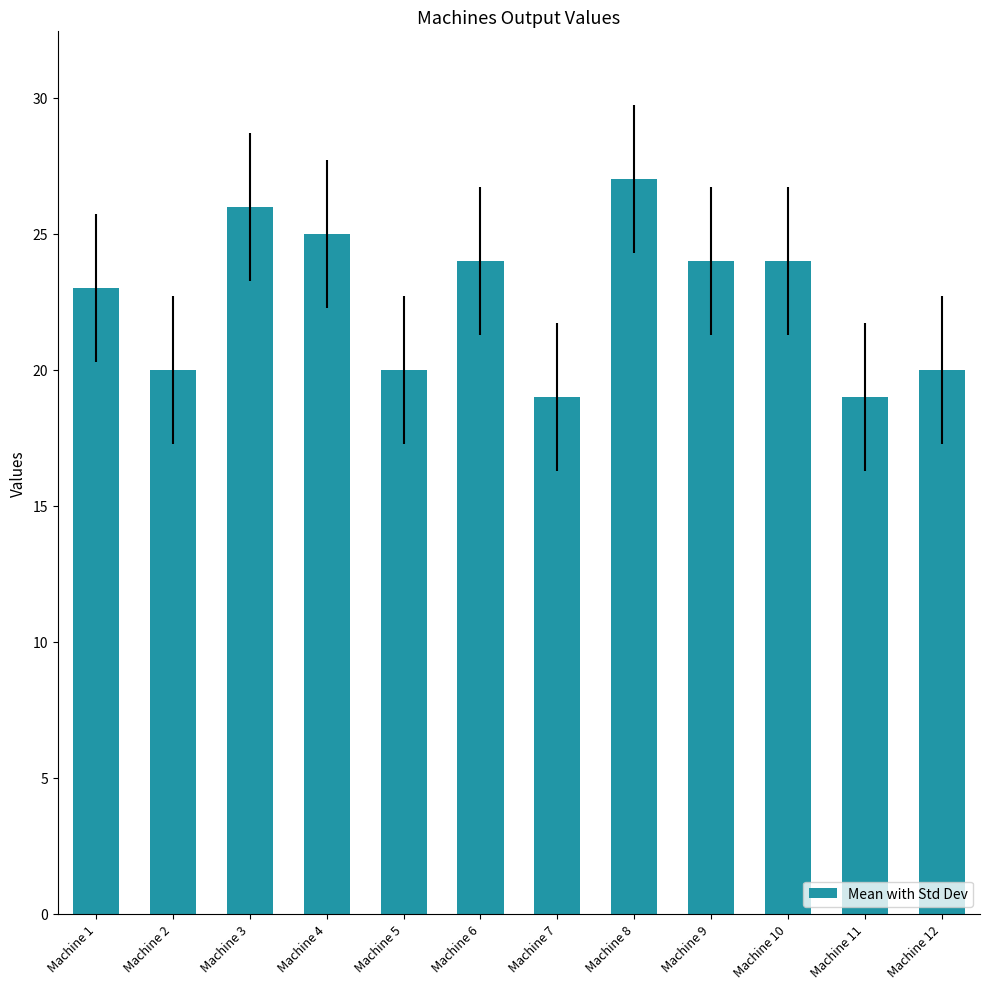

Reading left to right, what are all the values shown in this chart?

23	20	26	25	20	24	19	27	24	24	19	20